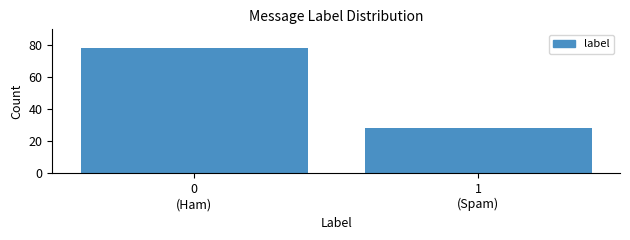

Reading left to right, extract all data points from this chart.

78	28